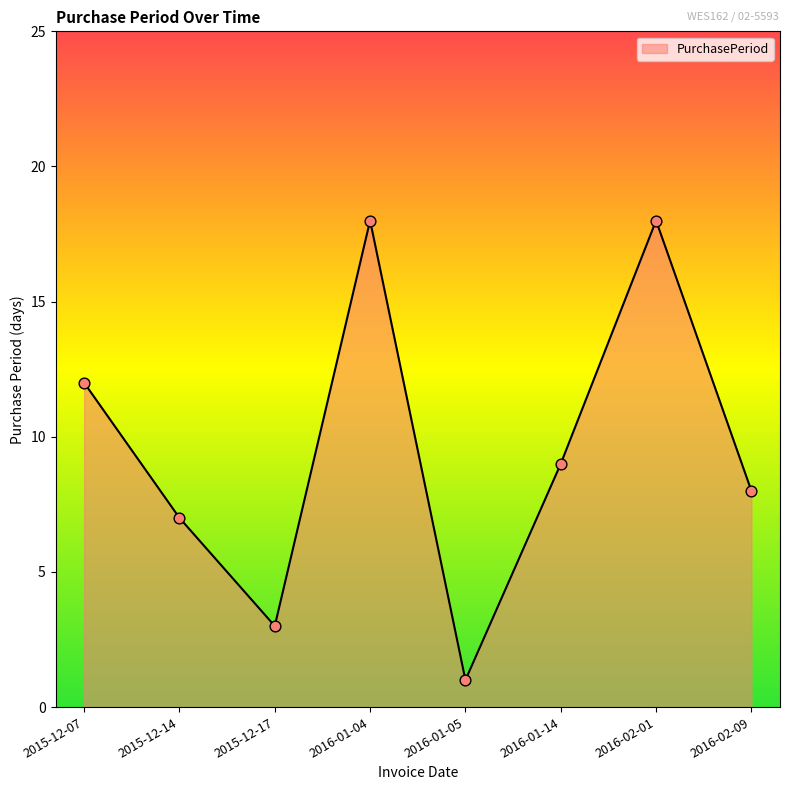

Which has a higher value, 2016-01-14 or 2015-12-17?

2016-01-14